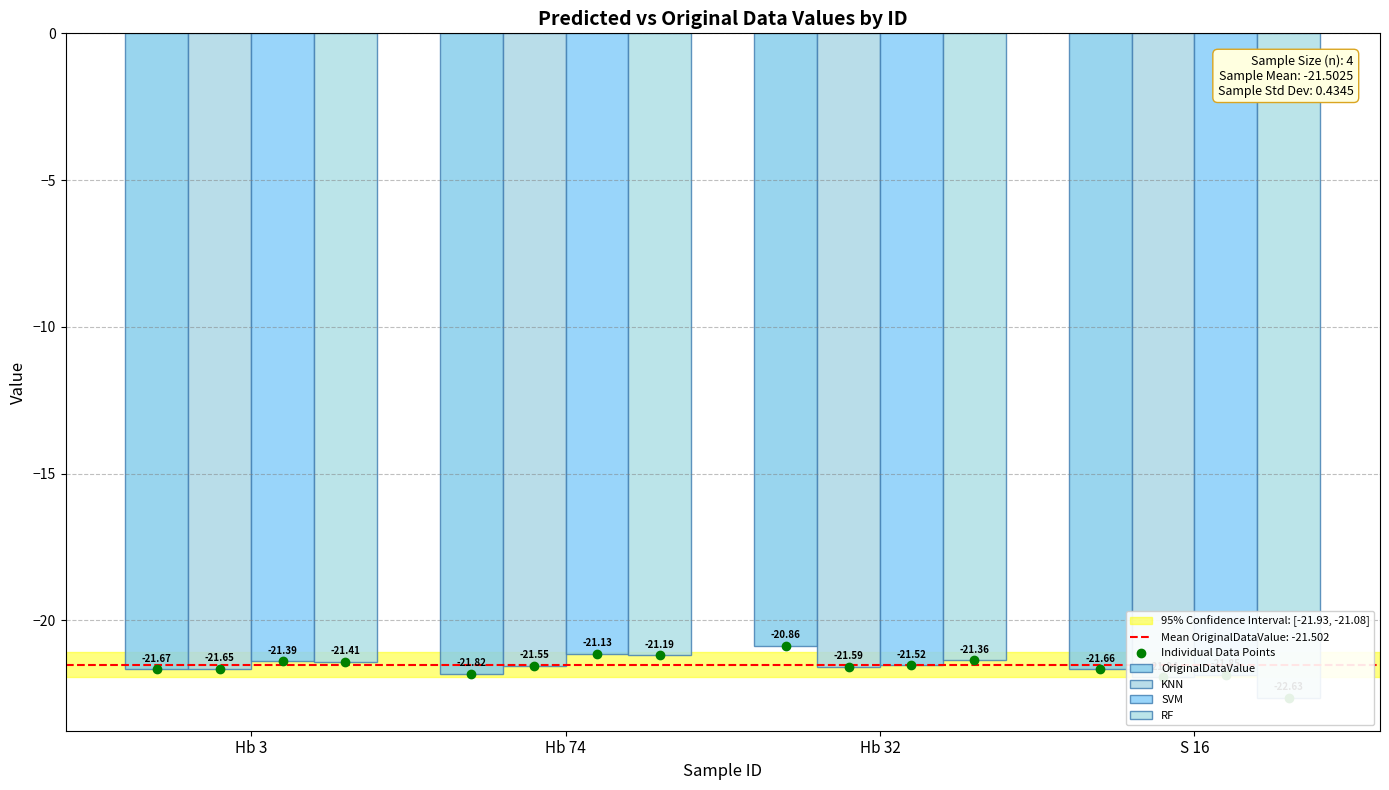

What is the average value of the RF series?

-21.6